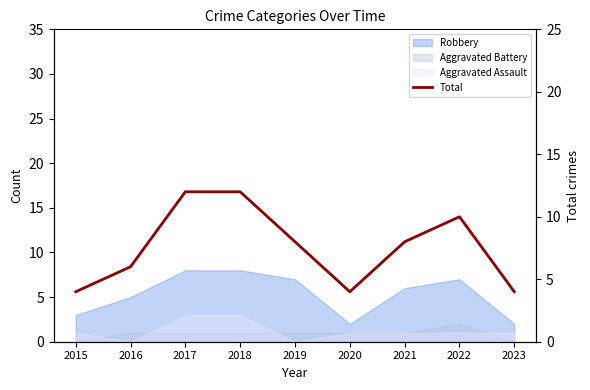

How many interior local valleys (lower than both neighbors) does the data have?

1